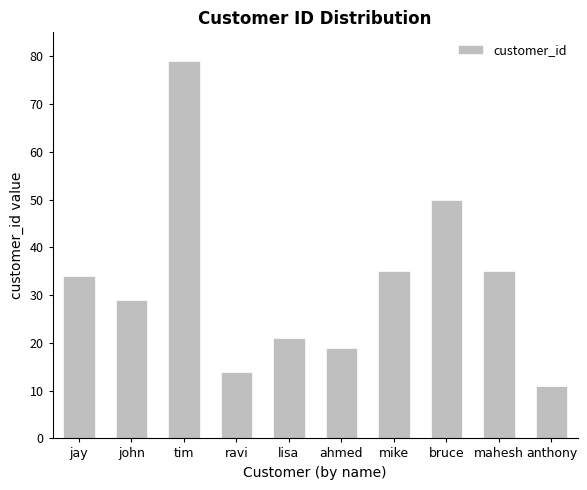

At which category does the chart reach its peak across all series?

tim